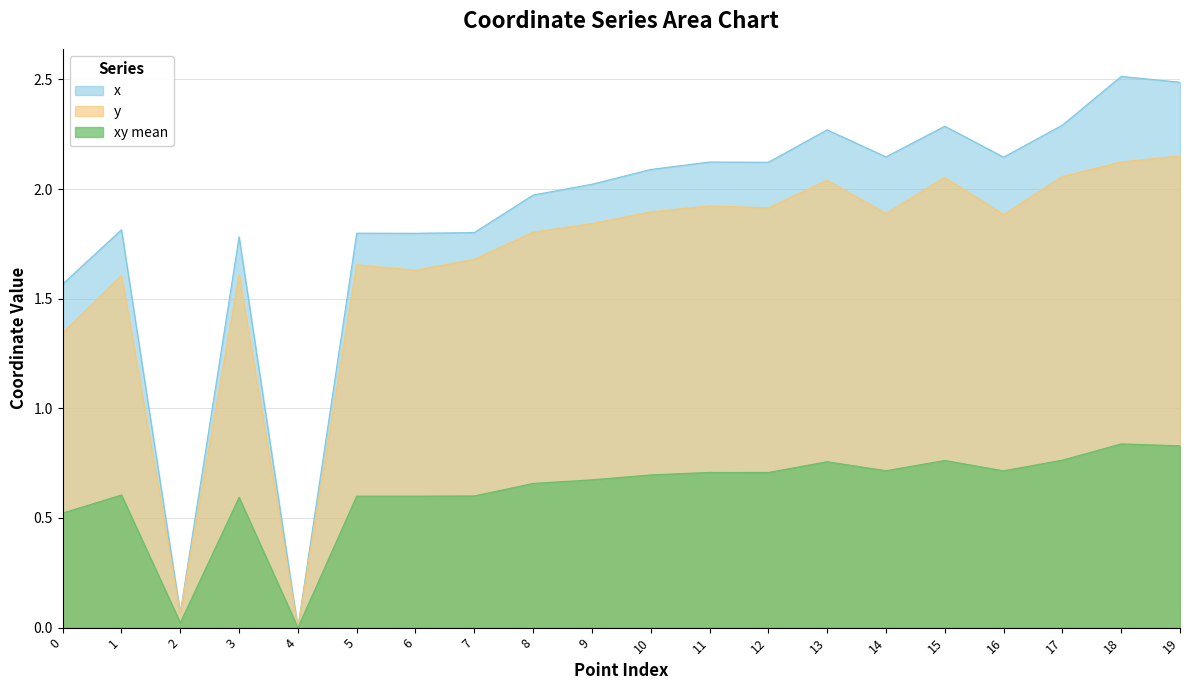

Which label corresponds to the largest value in the chart?

18